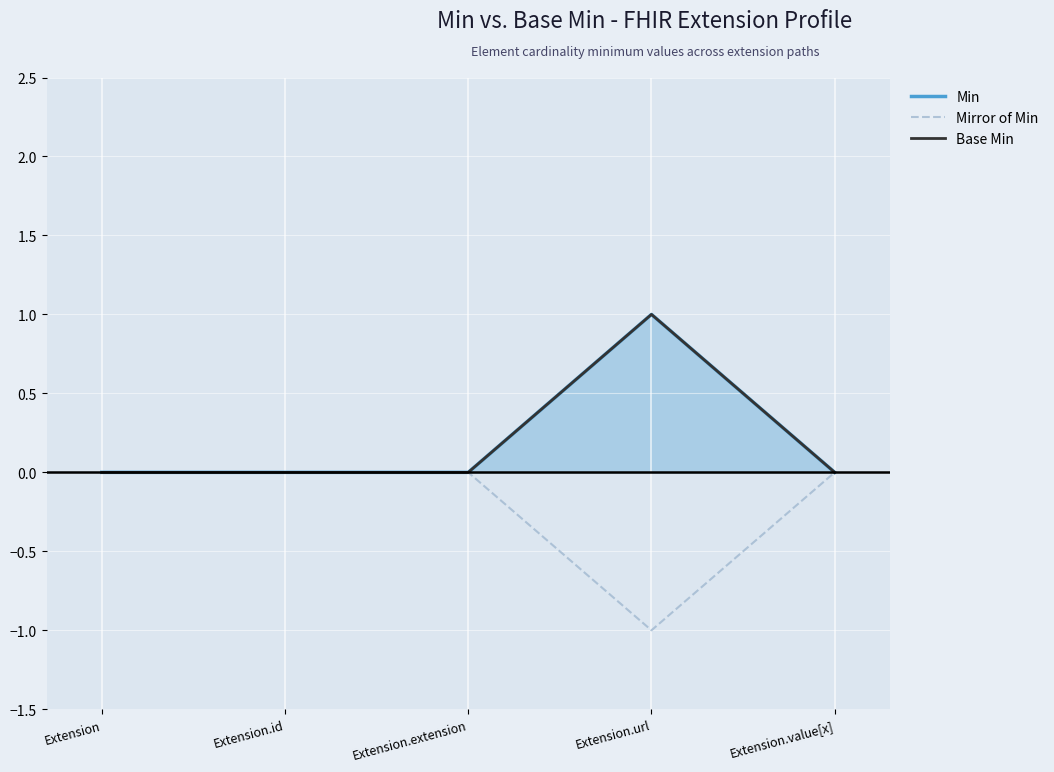

List the labels in order of Base Min value, smallest first.

Extension, Extension.id, Extension.extension, Extension.value[x], Extension.url